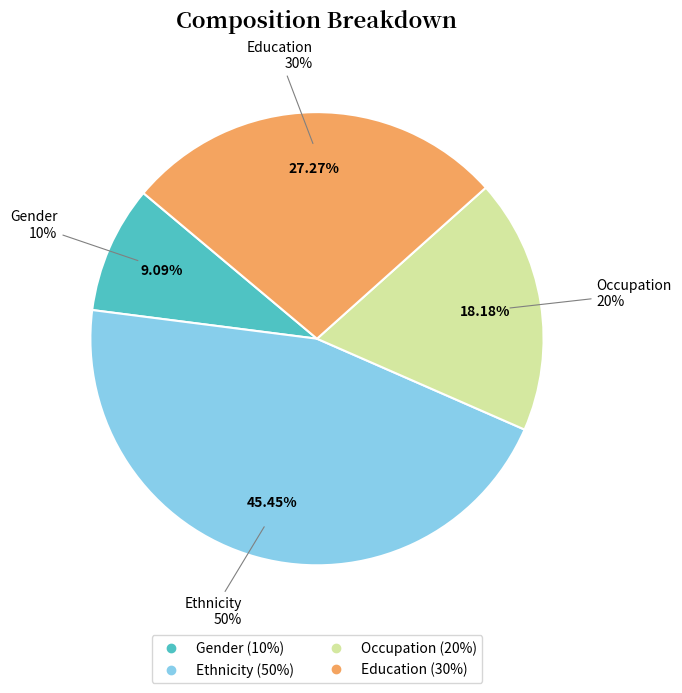

To the nearest percent, what is the difference between the Occupation and Education slice percentages?

9%